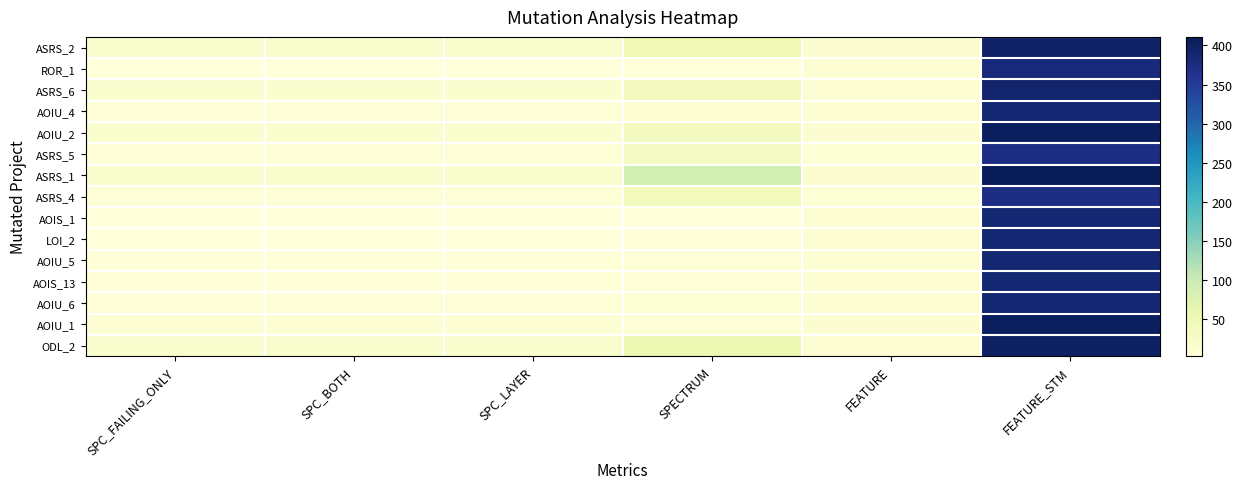

Reading right to left, extract all data points from this chart.

ASRS_2: FEATURE_STM=396	FEATURE=12	SPECTRUM=48	SPC_LAYER=18	SPC_BOTH=18	SPC_FAILING_ONLY=18
ROR_1: FEATURE_STM=381	FEATURE=10	SPECTRUM=3	SPC_LAYER=3	SPC_BOTH=3	SPC_FAILING_ONLY=3
ASRS_6: FEATURE_STM=393	FEATURE=10	SPECTRUM=35	SPC_LAYER=15	SPC_BOTH=15	SPC_FAILING_ONLY=15
AOIU_4: FEATURE_STM=388	FEATURE=11	SPECTRUM=11	SPC_LAYER=6	SPC_BOTH=6	SPC_FAILING_ONLY=6
AOIU_2: FEATURE_STM=404	FEATURE=13	SPECTRUM=35	SPC_LAYER=16	SPC_BOTH=16	SPC_FAILING_ONLY=16
ASRS_5: FEATURE_STM=374	FEATURE=9	SPECTRUM=28	SPC_LAYER=6	SPC_BOTH=6	SPC_FAILING_ONLY=6
ASRS_1: FEATURE_STM=411	FEATURE=12	SPECTRUM=87	SPC_LAYER=19	SPC_BOTH=19	SPC_FAILING_ONLY=19
ASRS_4: FEATURE_STM=374	FEATURE=9	SPECTRUM=39	SPC_LAYER=6	SPC_BOTH=6	SPC_FAILING_ONLY=6
AOIS_1: FEATURE_STM=388	FEATURE=11	SPECTRUM=3	SPC_LAYER=3	SPC_BOTH=3	SPC_FAILING_ONLY=3
LOI_2: FEATURE_STM=388	FEATURE=11	SPECTRUM=4	SPC_LAYER=2	SPC_BOTH=2	SPC_FAILING_ONLY=2
AOIU_5: FEATURE_STM=388	FEATURE=11	SPECTRUM=8	SPC_LAYER=5	SPC_BOTH=5	SPC_FAILING_ONLY=5
AOIS_13: FEATURE_STM=388	FEATURE=11	SPECTRUM=7	SPC_LAYER=4	SPC_BOTH=4	SPC_FAILING_ONLY=4
AOIU_6: FEATURE_STM=388	FEATURE=11	SPECTRUM=9	SPC_LAYER=6	SPC_BOTH=6	SPC_FAILING_ONLY=6
AOIU_1: FEATURE_STM=404	FEATURE=13	SPECTRUM=7	SPC_LAYER=10	SPC_BOTH=10	SPC_FAILING_ONLY=10
ODL_2: FEATURE_STM=401	FEATURE=11	SPECTRUM=52	SPC_LAYER=17	SPC_BOTH=17	SPC_FAILING_ONLY=17